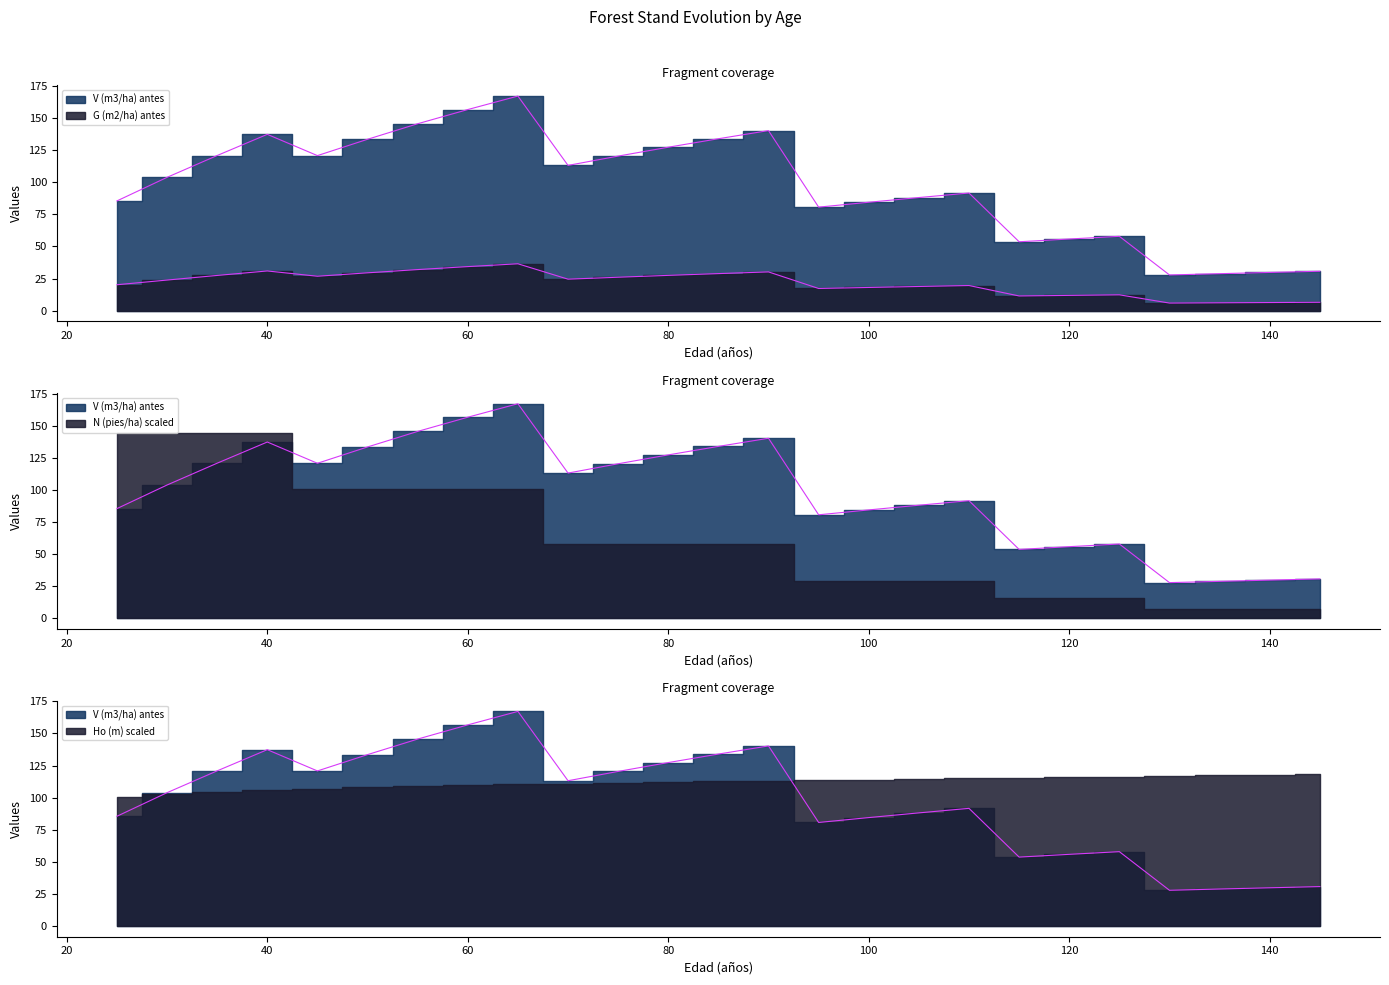

Where is G (m2/ha) antes nearest to the value 21?

25